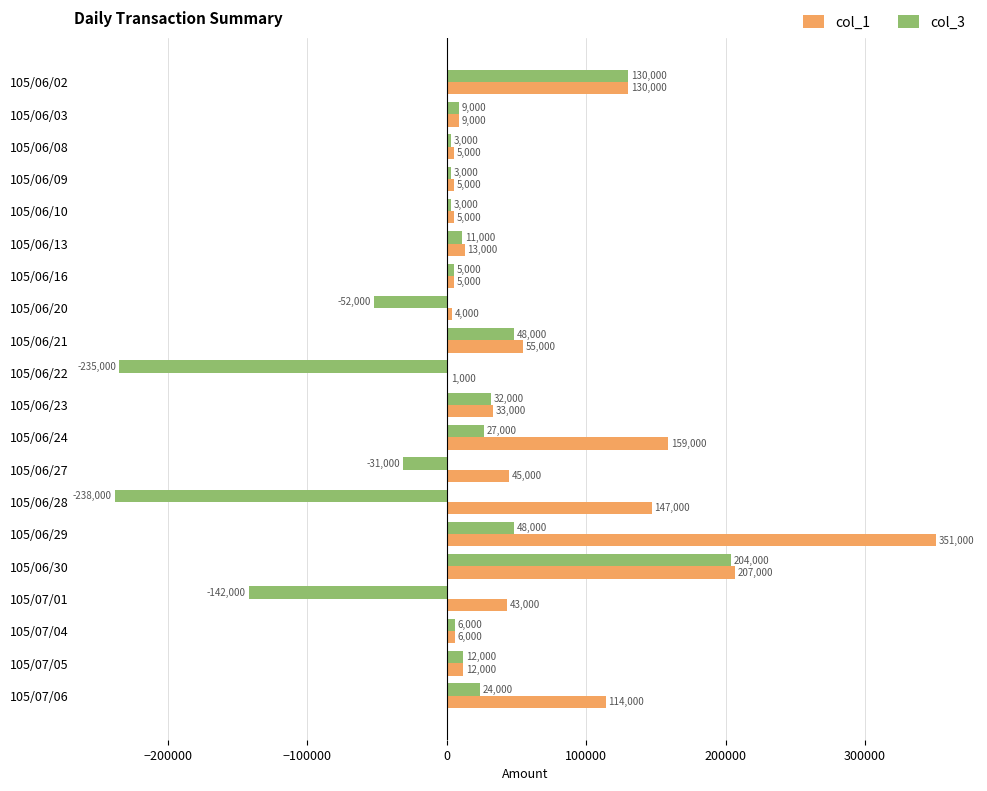

Which series has the largest total across all categories?

col_1